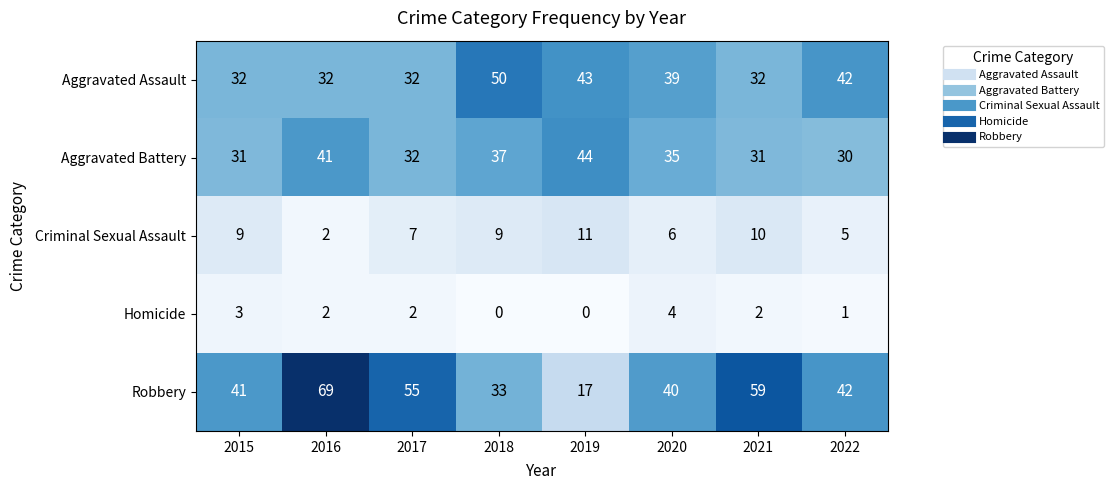

At which category is the sum across all series the highest?

2016